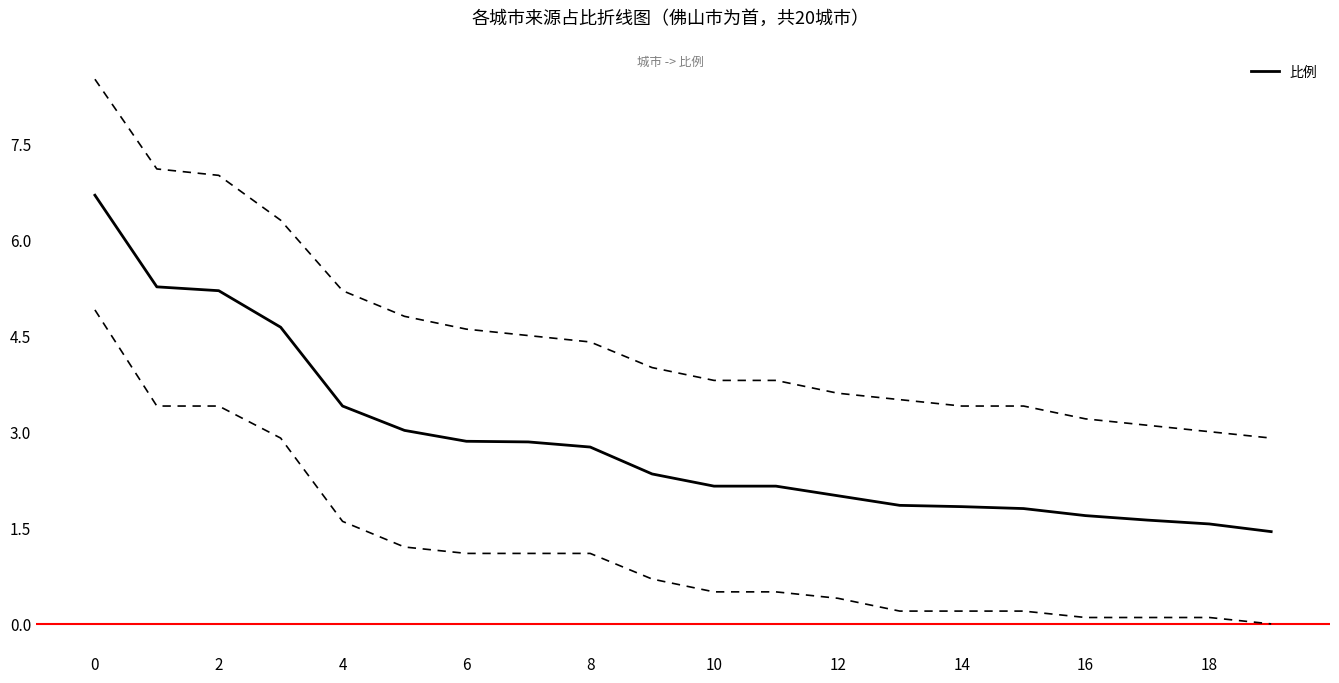

How many categories are shown in the chart?

20